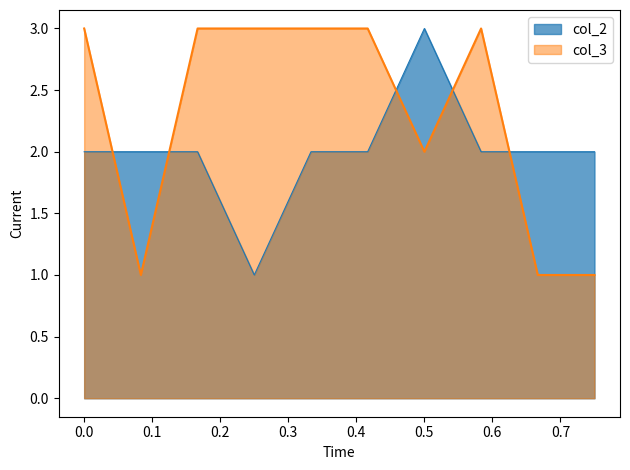

Is it true that col_3 equals 3 at 0.0?

True